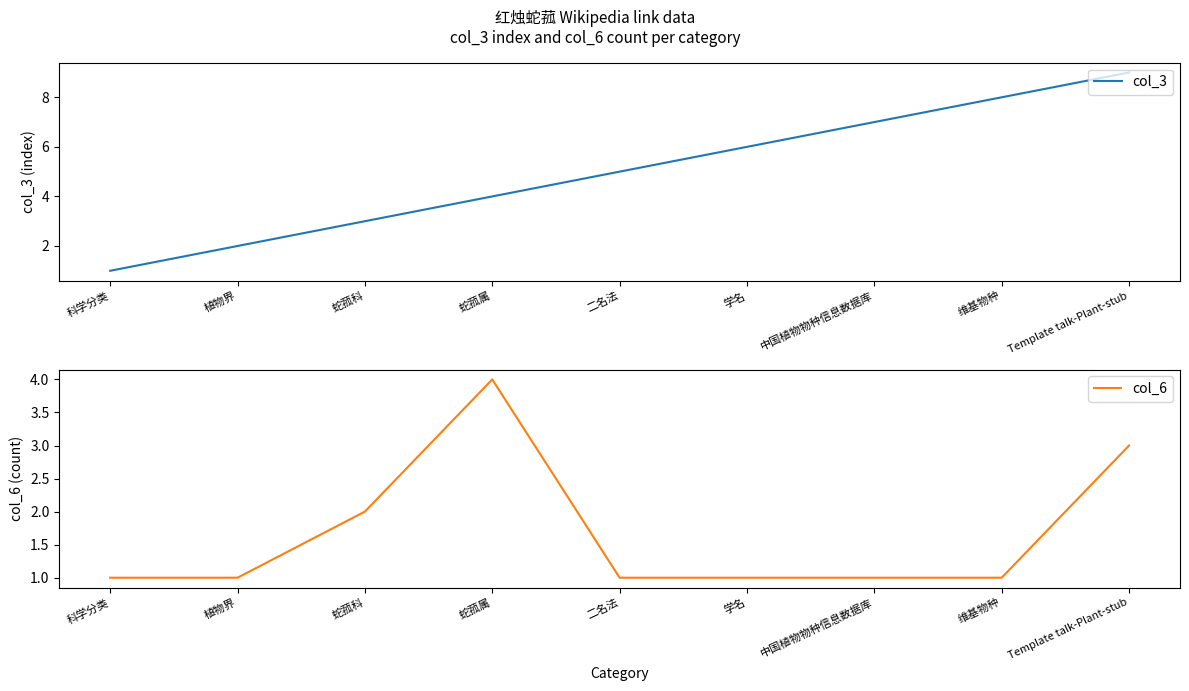

Which has a higher value, 维基物种 or 蛇菰属?

维基物种